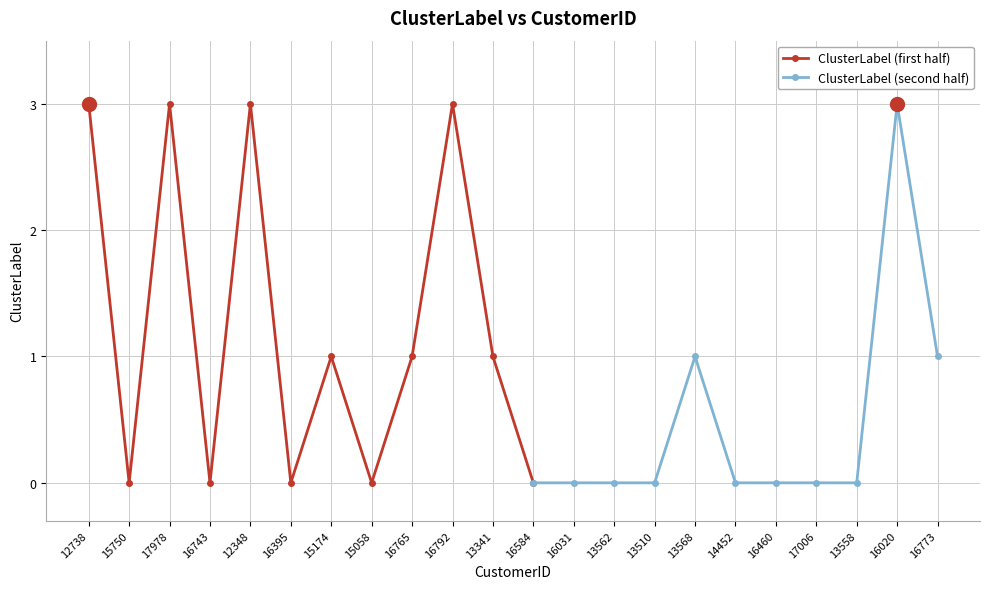

How many positive values are there?

10